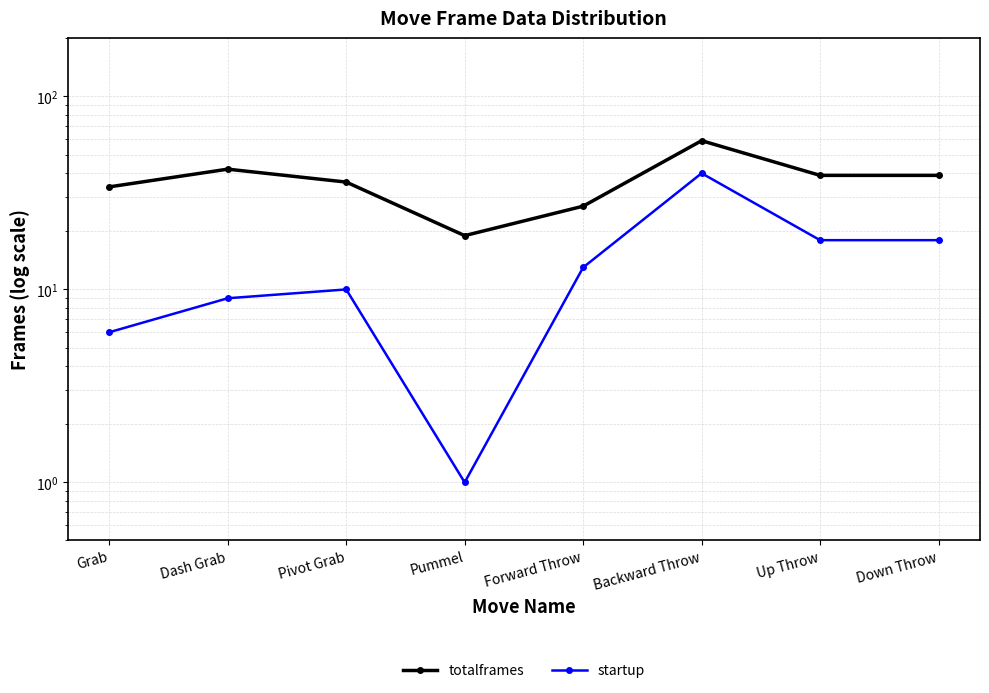

What is the label of the 3rd point from the right?

Backward Throw